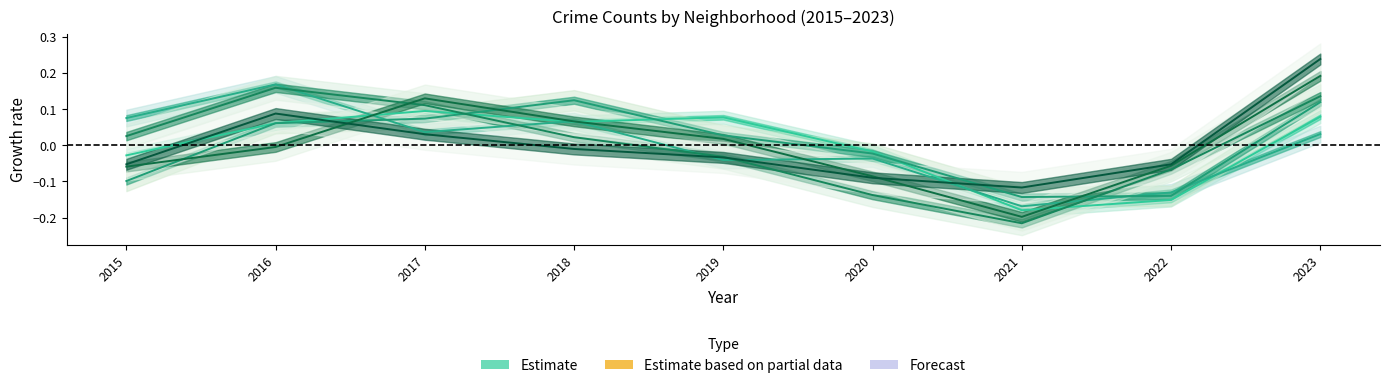

List the labels in order of Austin value, largest first.

2017, 2023, 2019, 2018, 2016, 2020, 2015, 2022, 2021